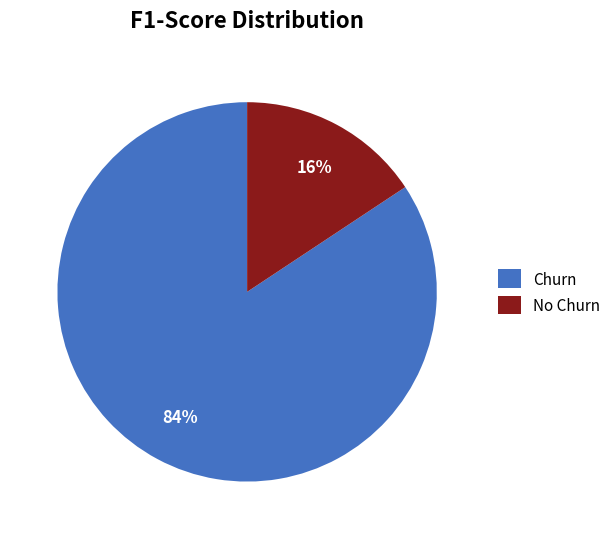

Which slice is the largest?

Churn